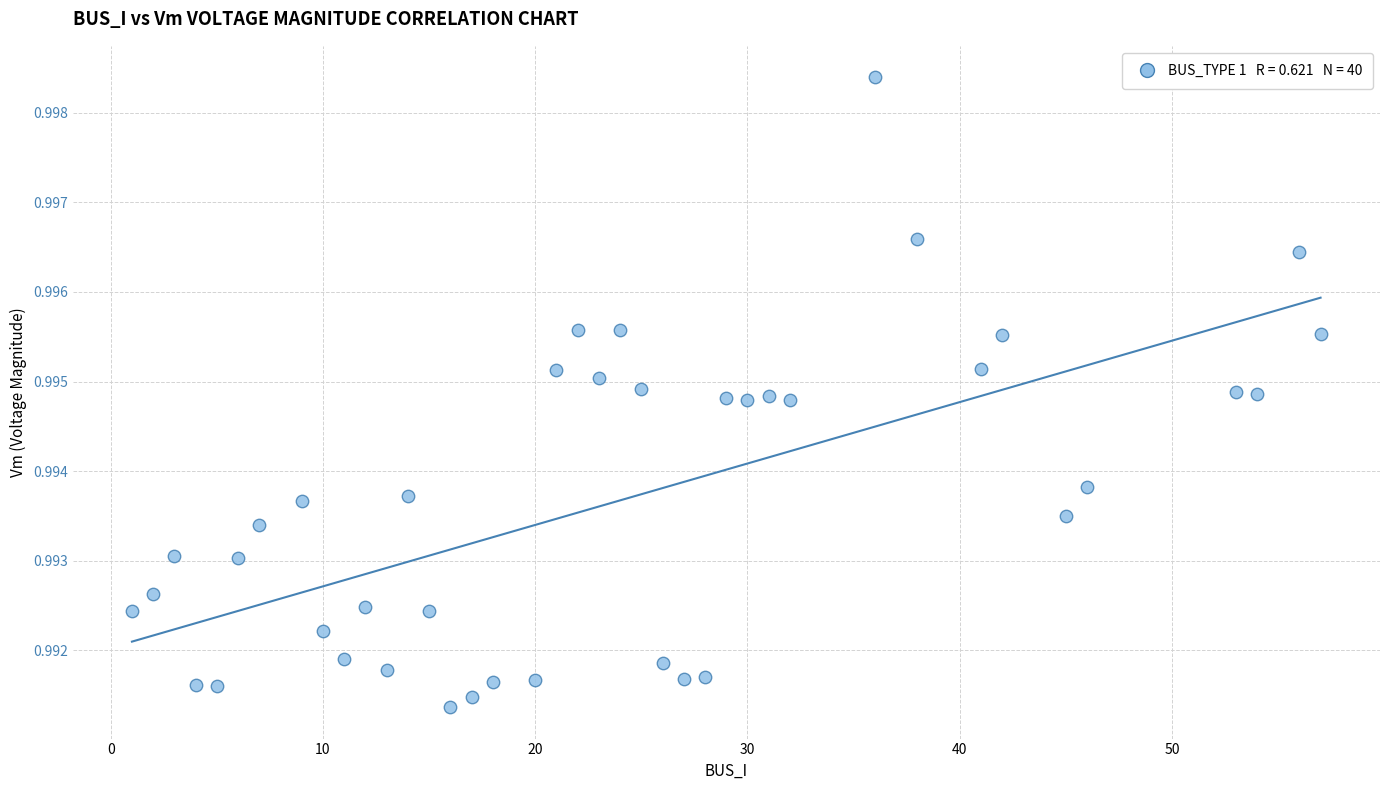

What is the range of X values (max minus min)?

56.0